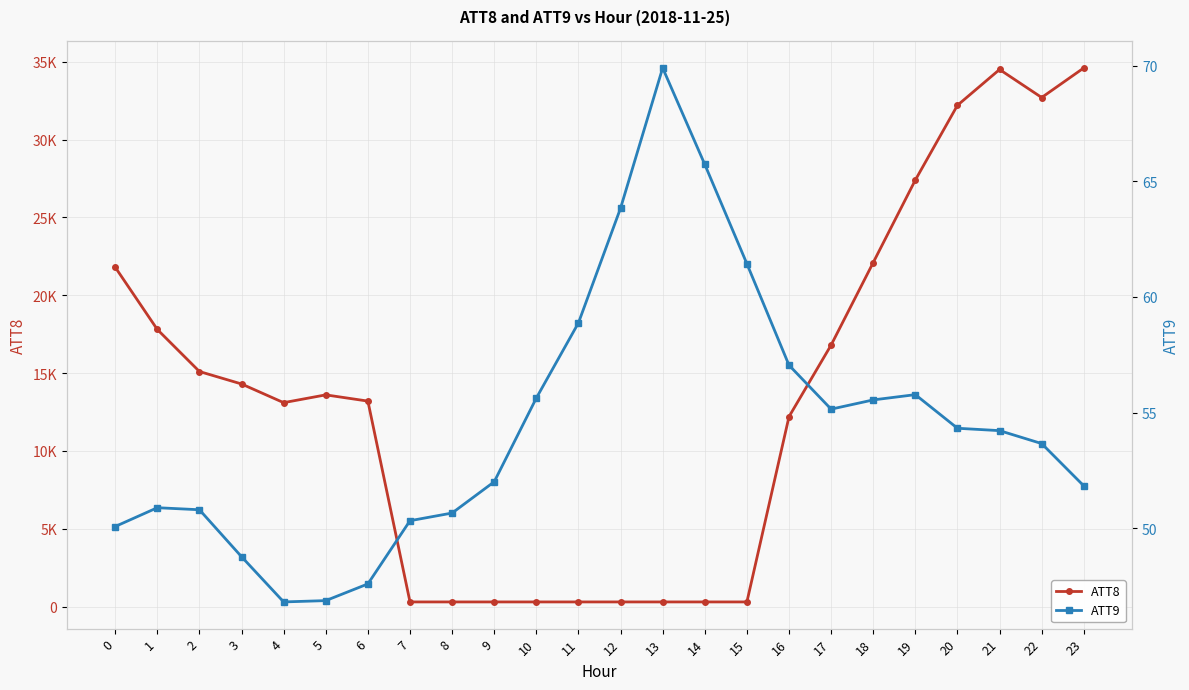

How many interior local valleys does the ATT9 series have?

2